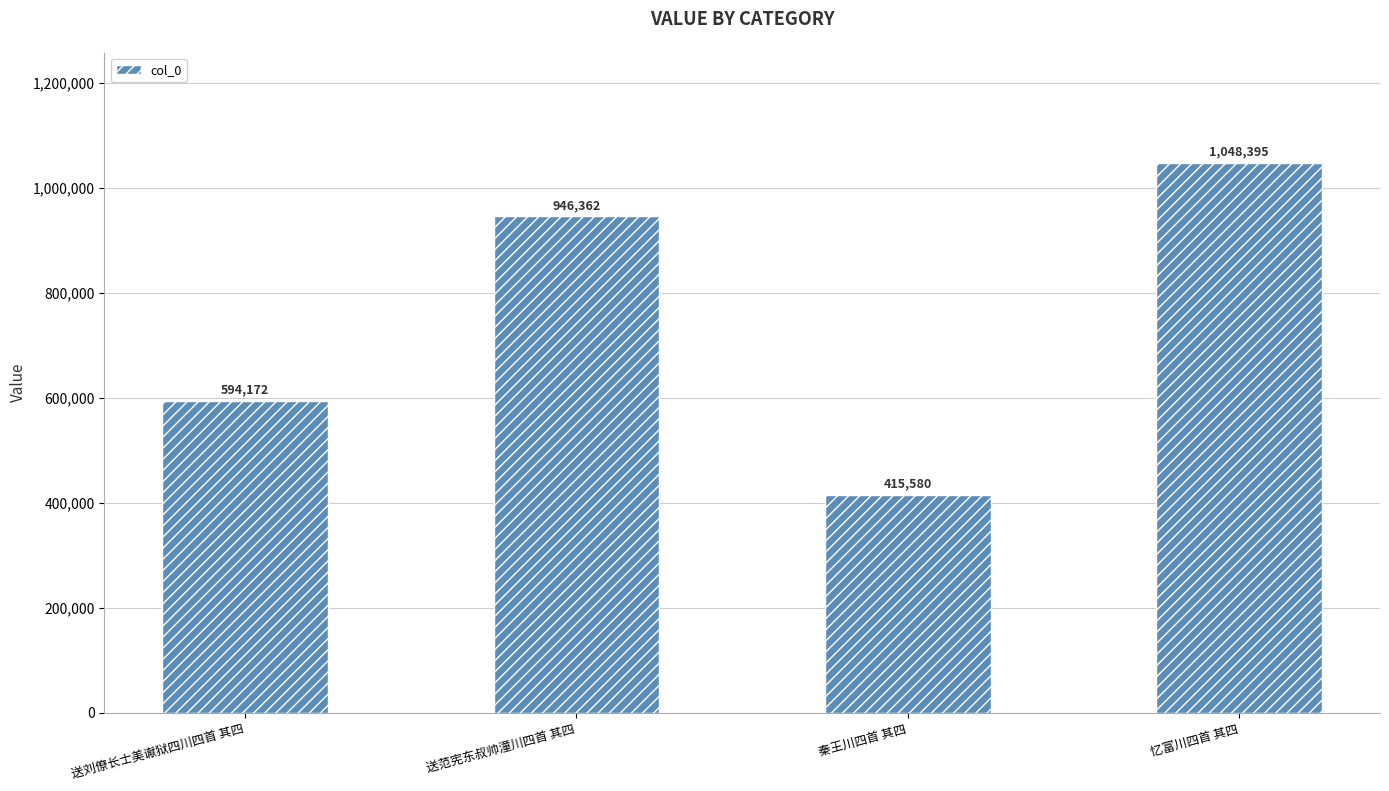

At which label is the value closest to 731987?

送刘僚长士美谳狱四川四首 其四